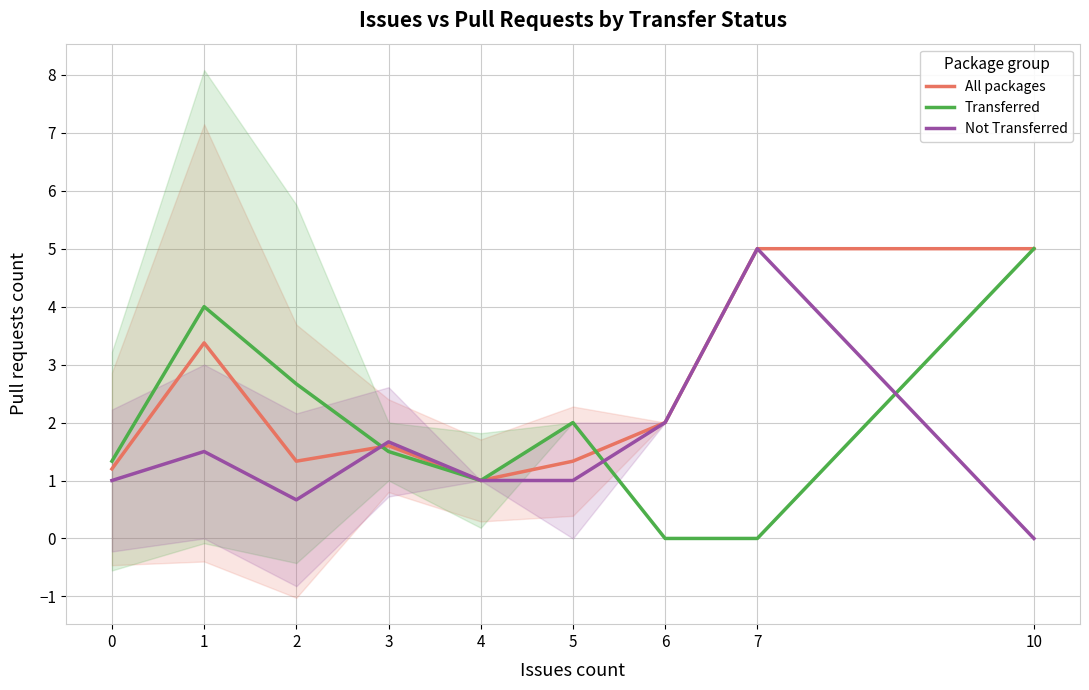

Rank the categories by Not Transferred value from lowest to highest.

10, 2, 0, 4, 5, 1, 3, 6, 7